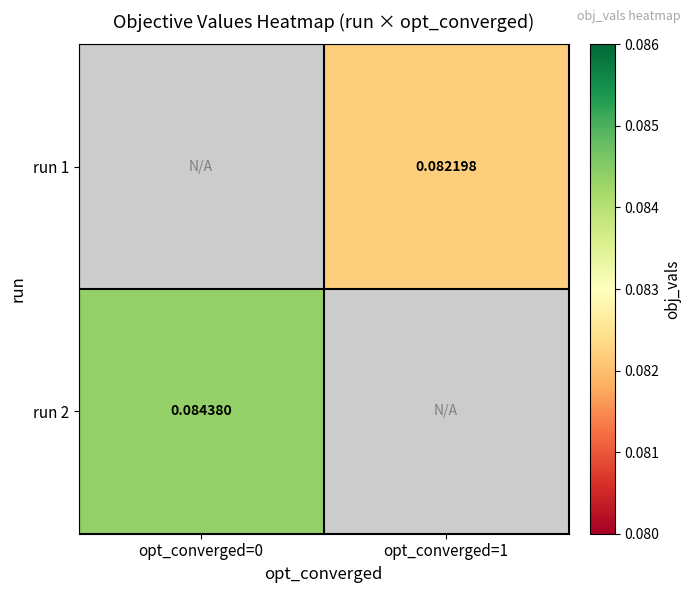

List the labels in order of run 2 value, smallest first.

opt_converged=0, opt_converged=1